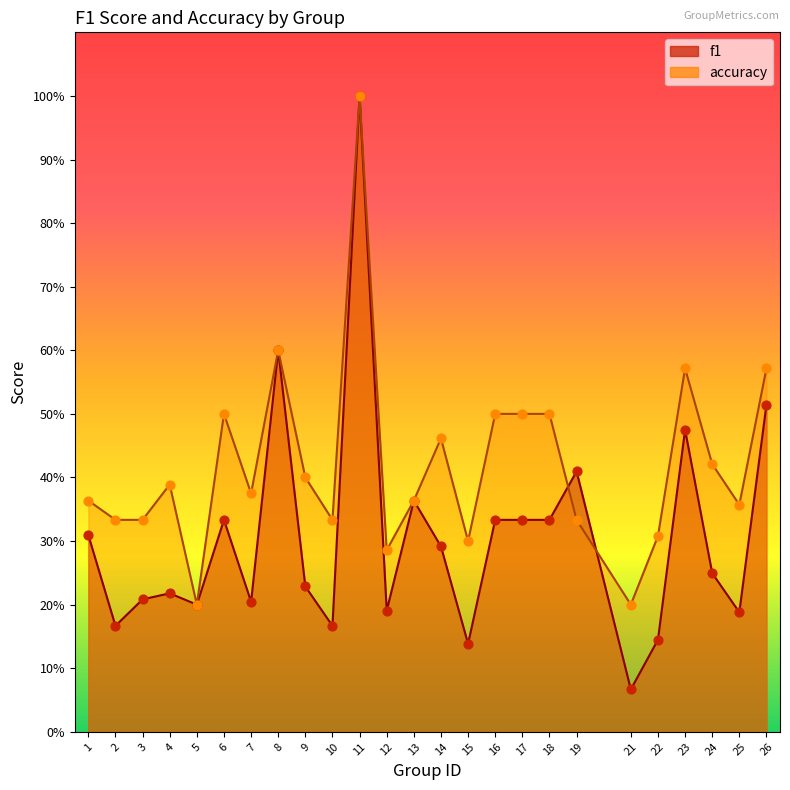

Which series has the largest total across all categories?

accuracy